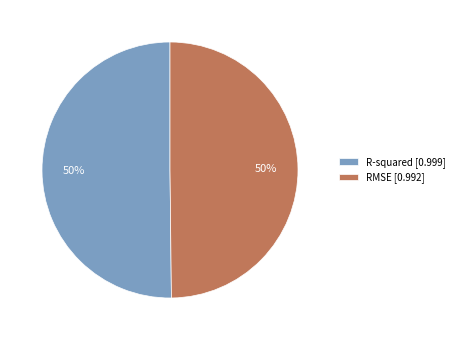

The RMSE [0.992] slice represents 59% of the pie. True or false?

False